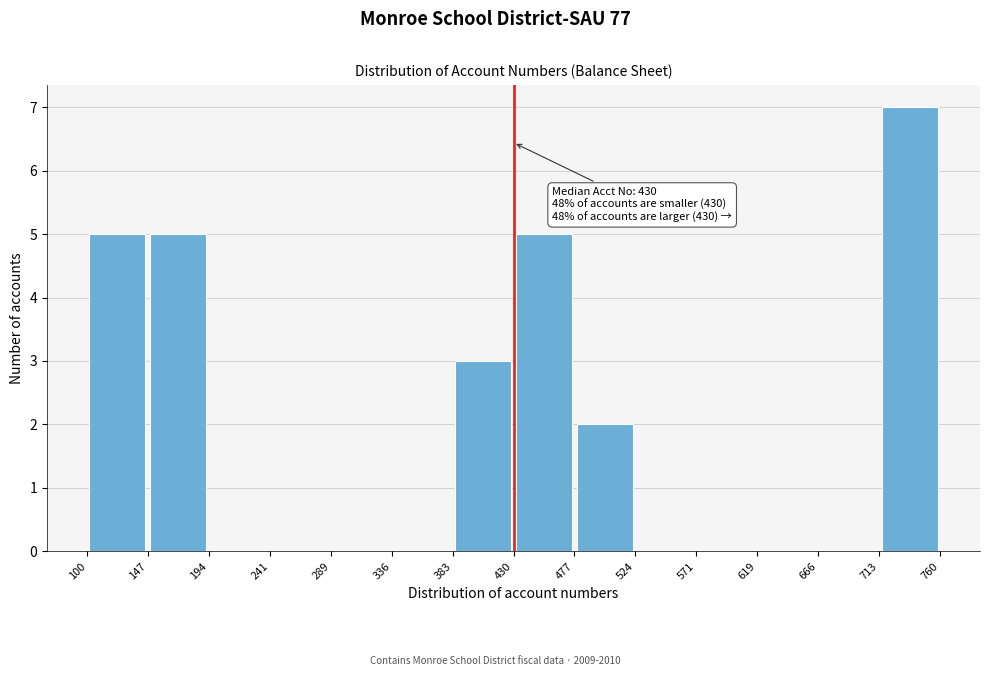

Over which range of the x-axis is the bar tallest?

713 to 760